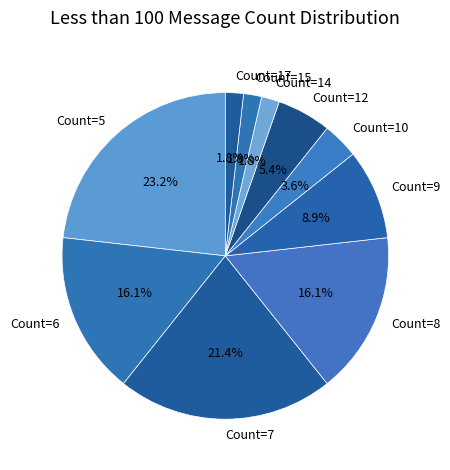

What percentage is NOT represented by Count=5?

76.8%